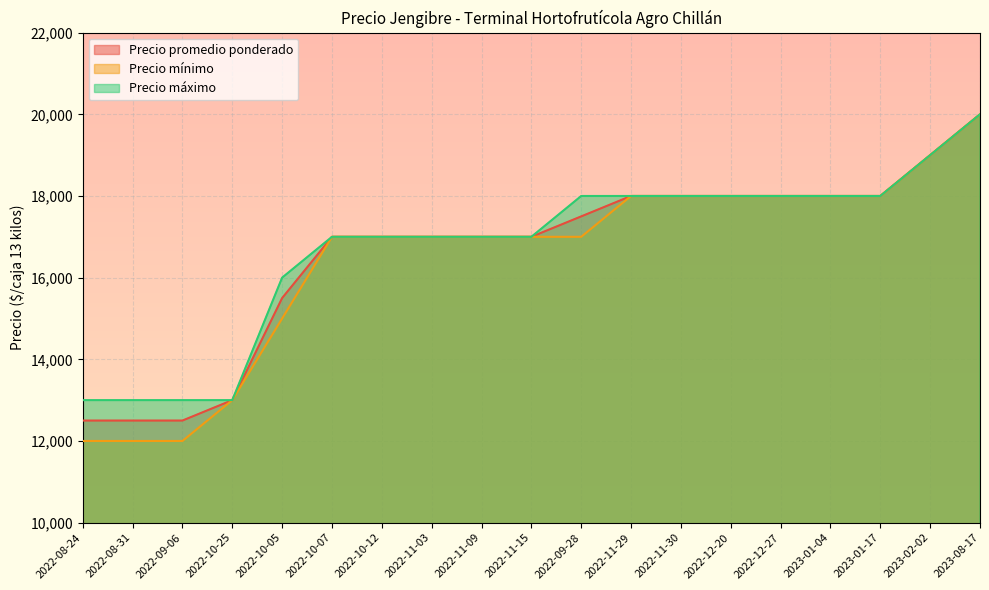

What is the value of the Precio máximo point at the 6th from the left?

17000